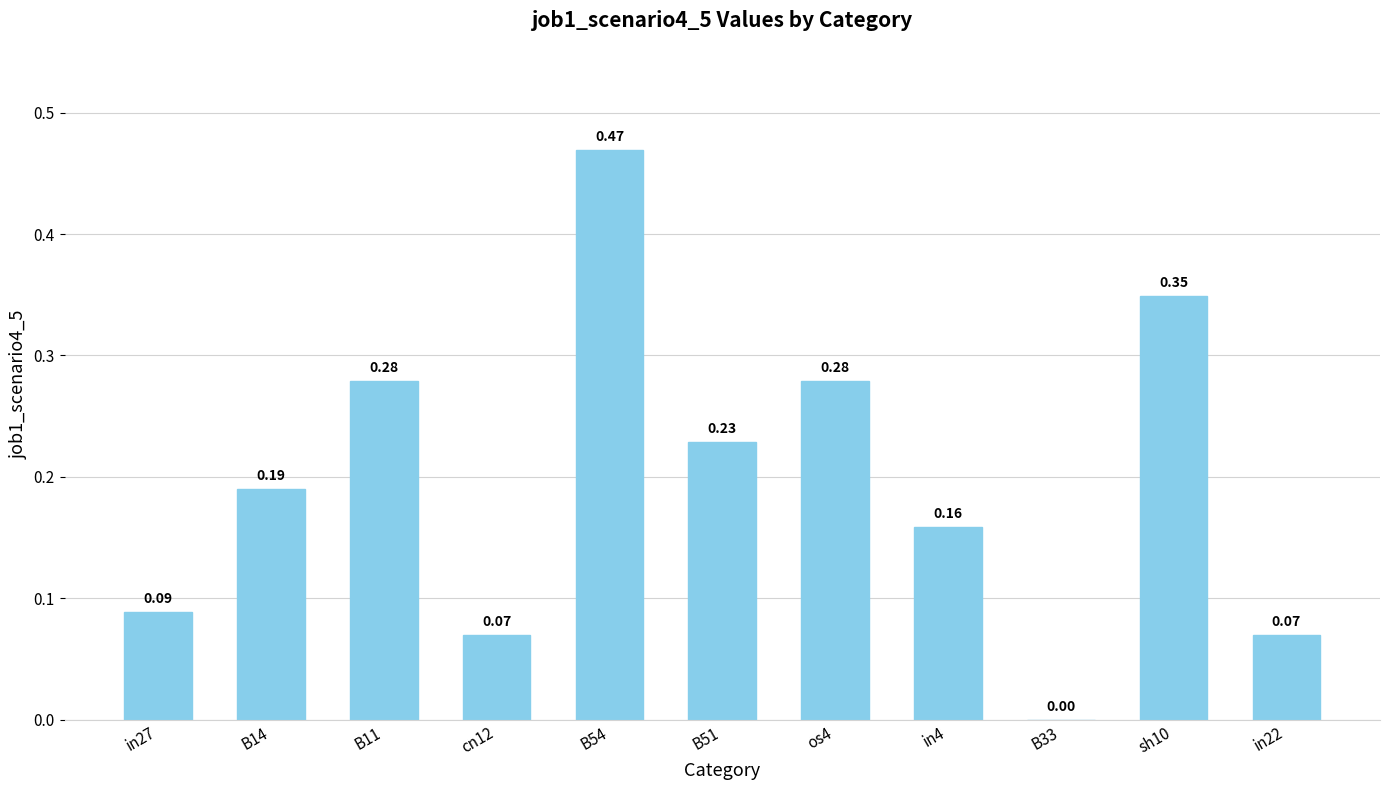

Which has a higher value, os4 or in4?

os4